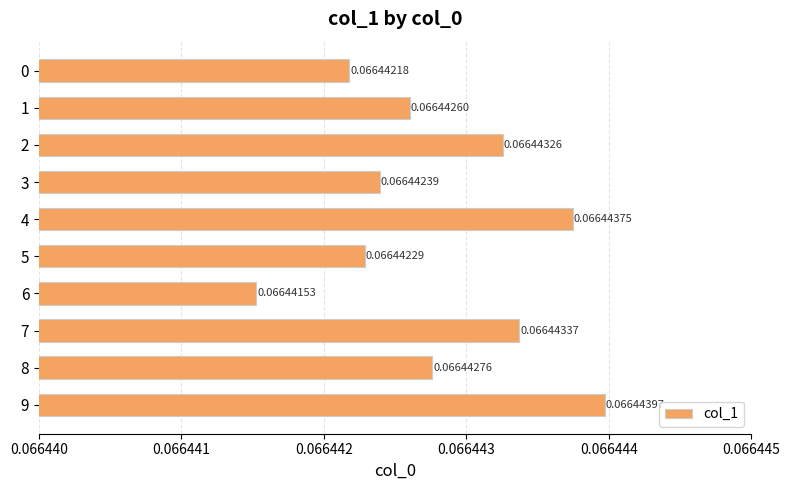

Rank the categories by value from lowest to highest.

6, 0, 5, 3, 1, 8, 2, 7, 4, 9